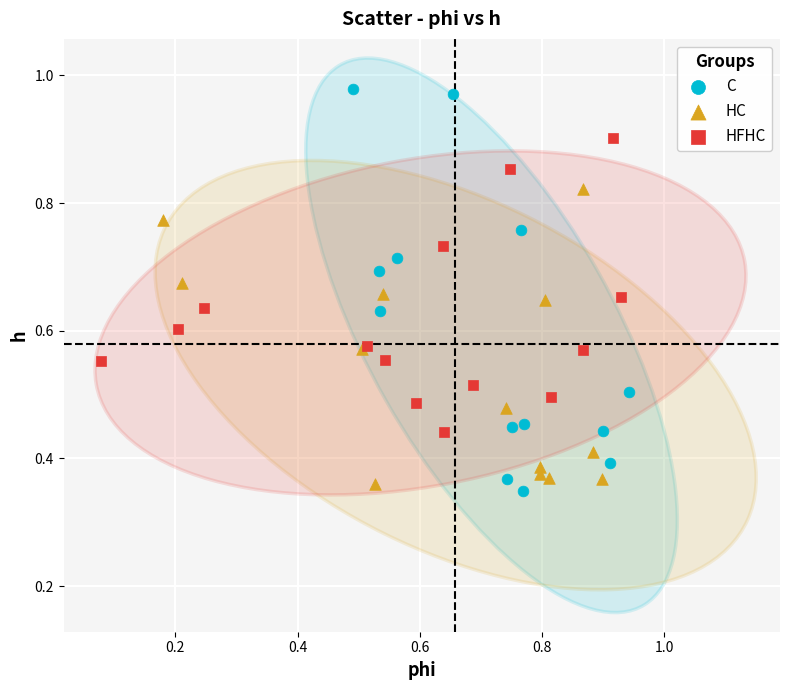

Which series contains the highest Y value?

C